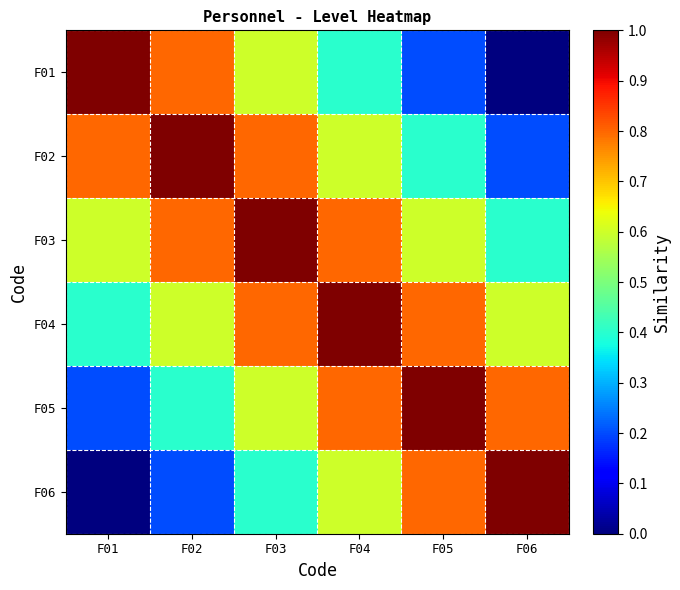

Reading right to left, what are all the values shown in this chart?

F01: F06=0.0	F05=0.2	F04=0.4	F03=0.6	F02=0.8	F01=1.0
F02: F06=0.2	F05=0.4	F04=0.6	F03=0.8	F02=1.0	F01=0.8
F03: F06=0.4	F05=0.6	F04=0.8	F03=1.0	F02=0.8	F01=0.6
F04: F06=0.6	F05=0.8	F04=1.0	F03=0.8	F02=0.6	F01=0.4
F05: F06=0.8	F05=1.0	F04=0.8	F03=0.6	F02=0.4	F01=0.2
F06: F06=1.0	F05=0.8	F04=0.6	F03=0.4	F02=0.2	F01=0.0